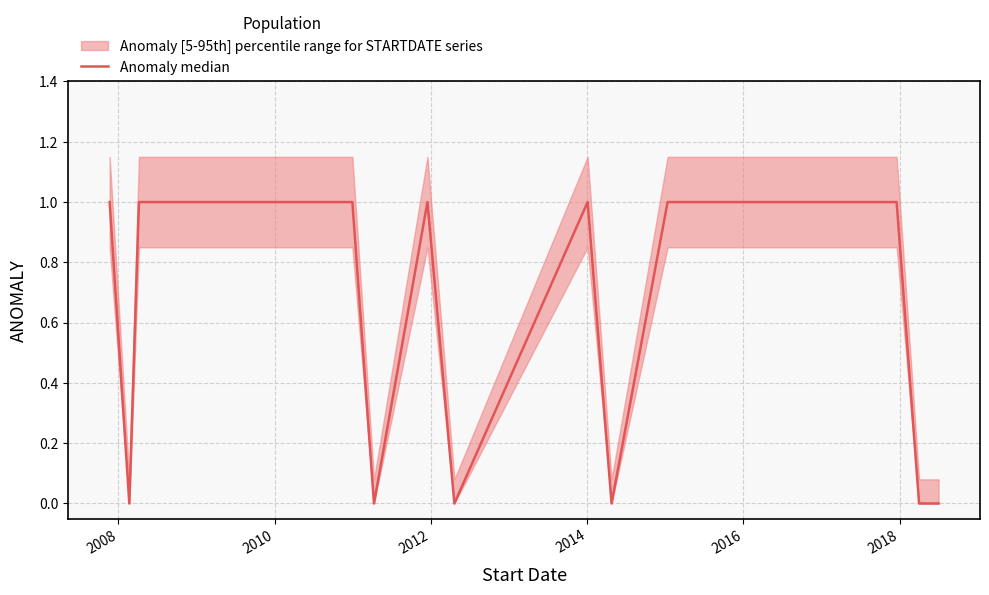

The chart shows a value of 0 at 15. True or false?

False